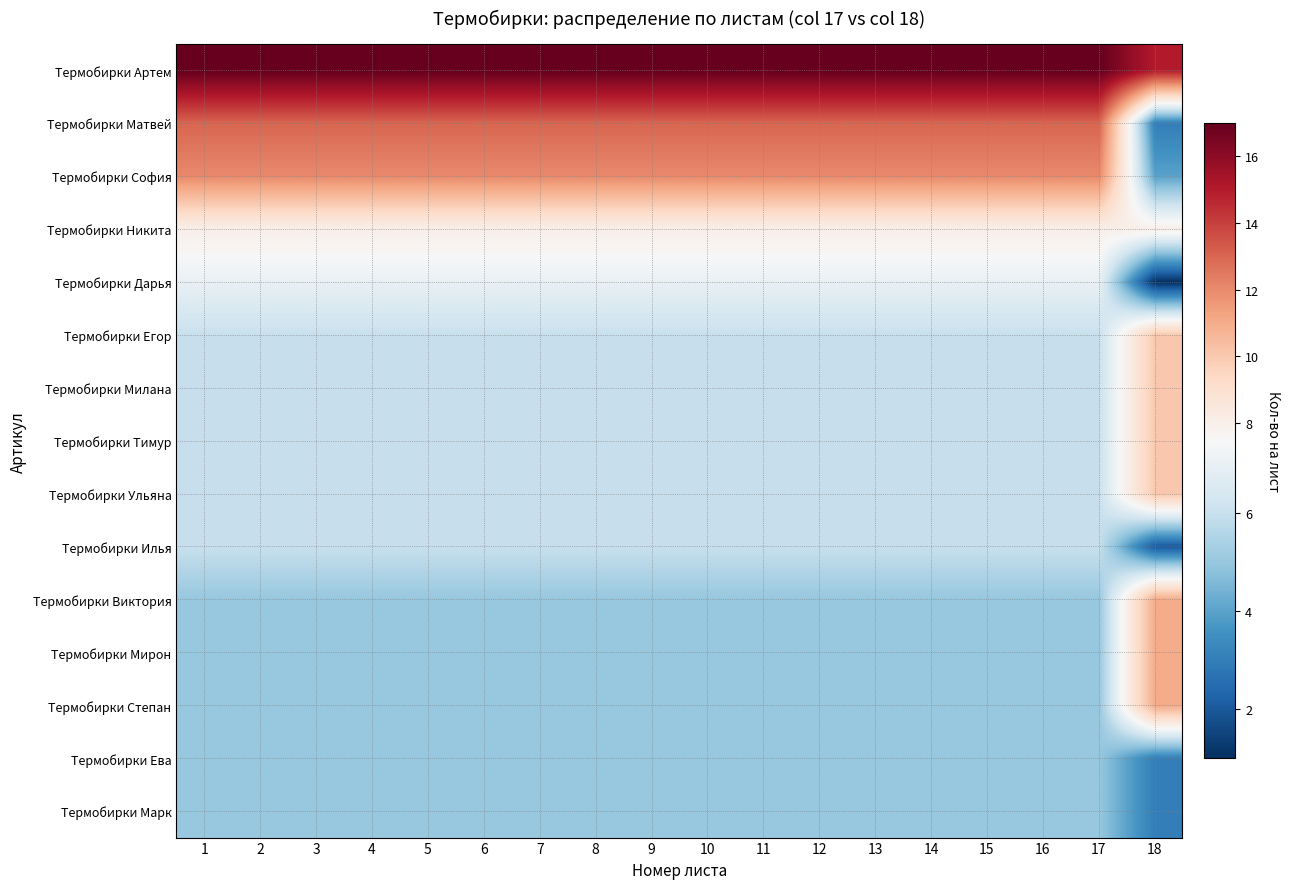

Which label corresponds to the smallest value in the chart?

18